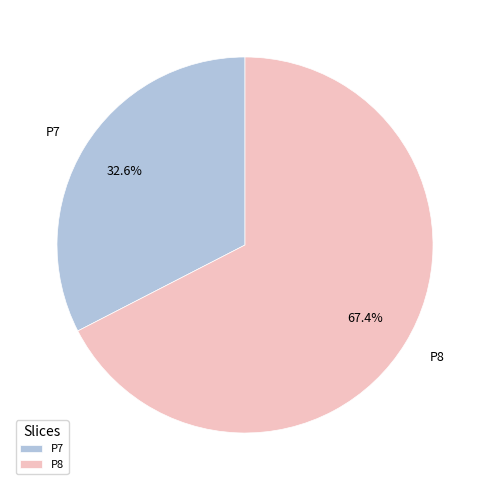

Between P8 and P7, which is larger?

P8